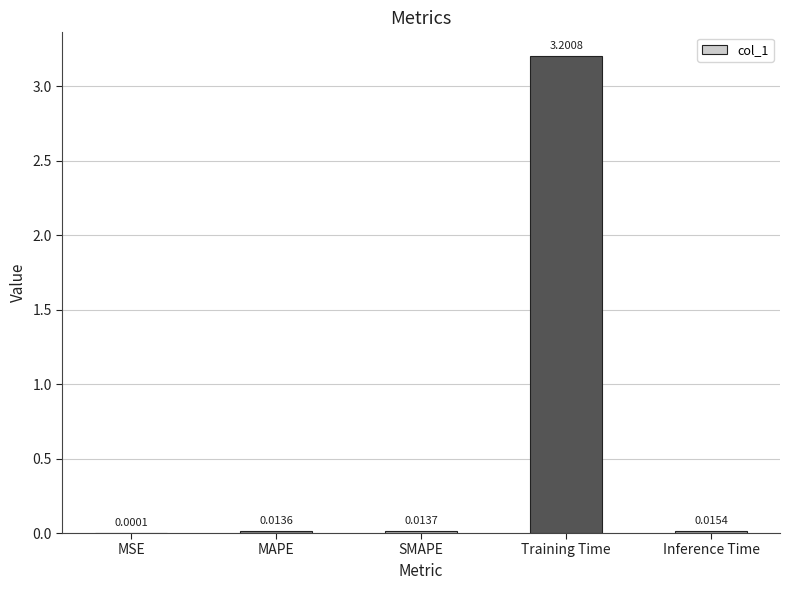

What is the sum of all values?

3.2